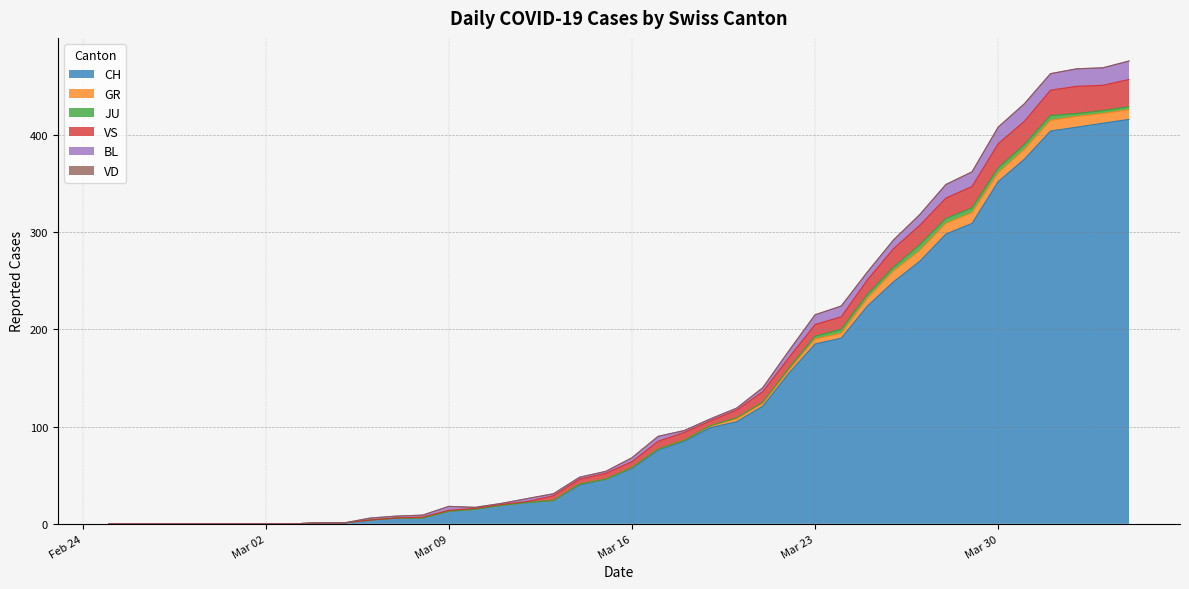

True or false: VD has a value of 0 at 2020-02-25.

True